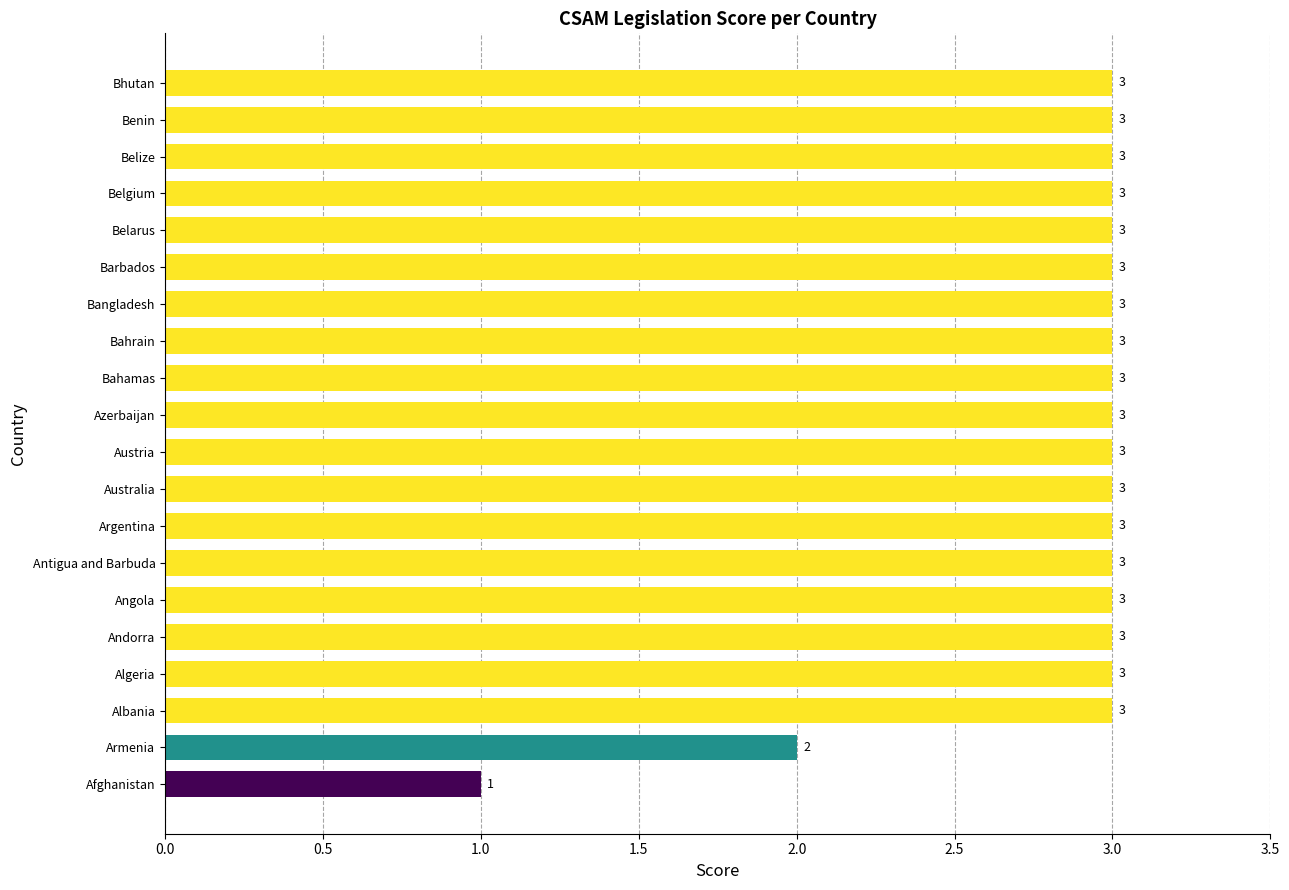

What is the minimum value shown in the chart?

1